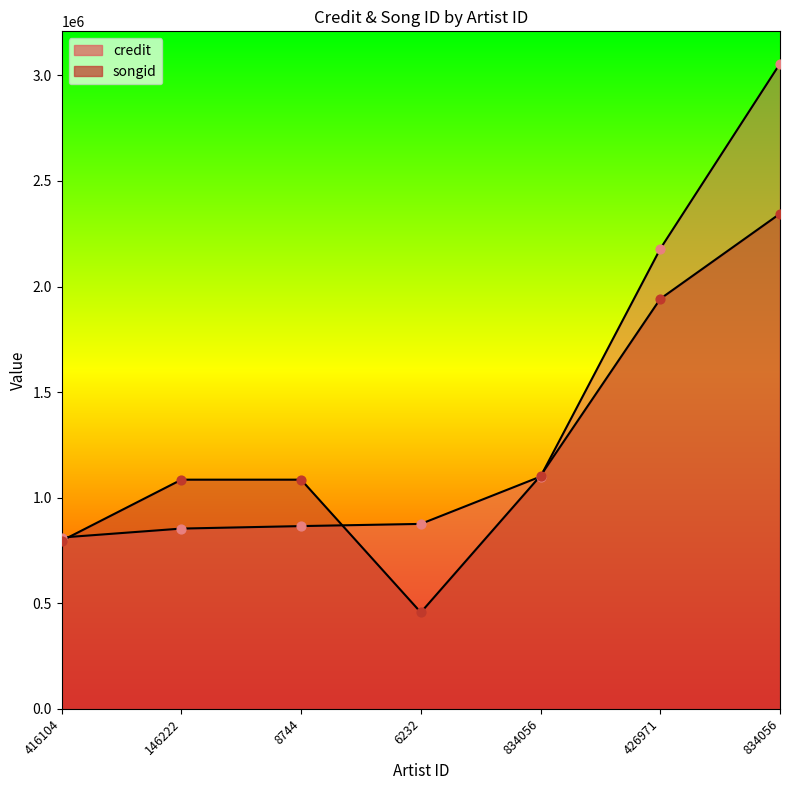

Which series reaches the maximum Y coordinate?

credit